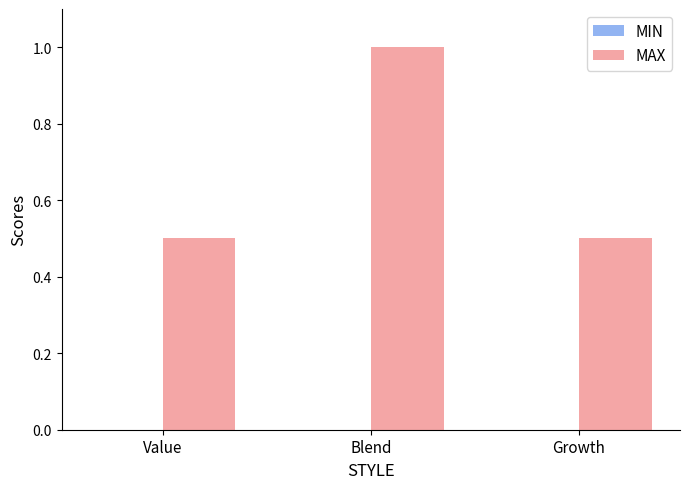

What is the sum of all values?

2.0